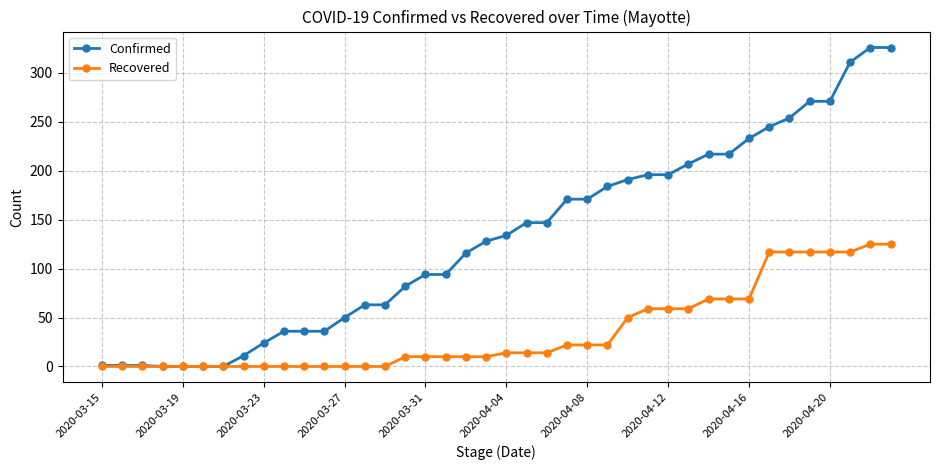

Which series has the largest range (max minus min)?

Confirmed